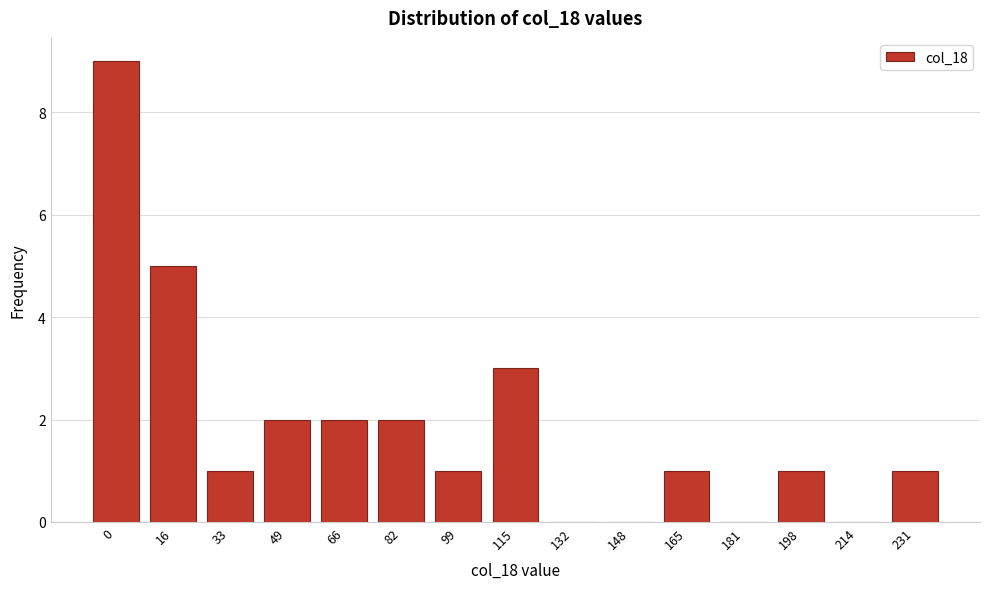

Reading left to right, extract all data points from this chart.

0=9	16=5	33=1	49=2	66=2	82=2	99=1	115=3	132=0	148=0	165=1	181=0	198=1	214=0	231=1